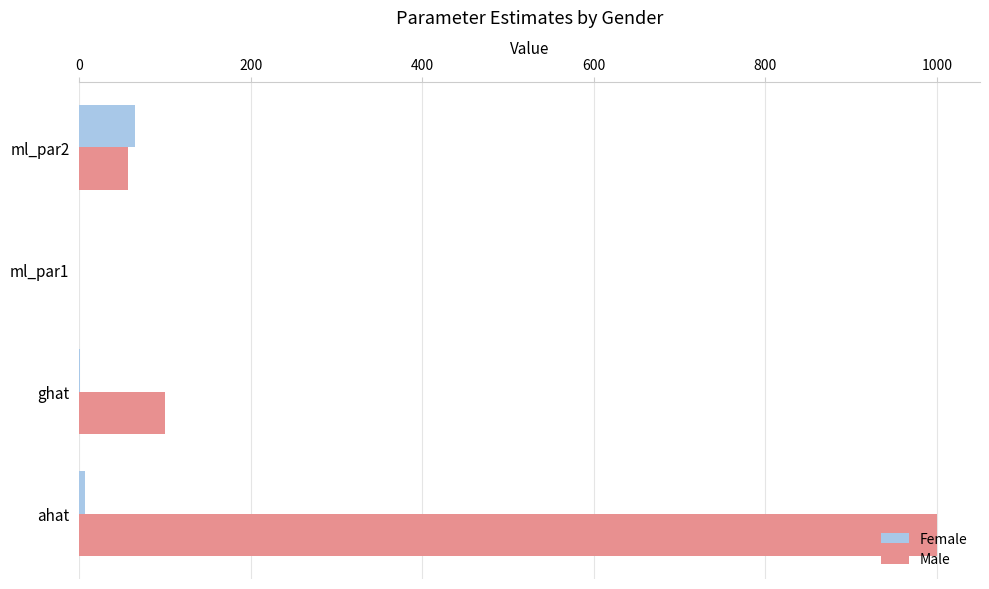

The value of Male at ahat is 495.7. True or false?

False